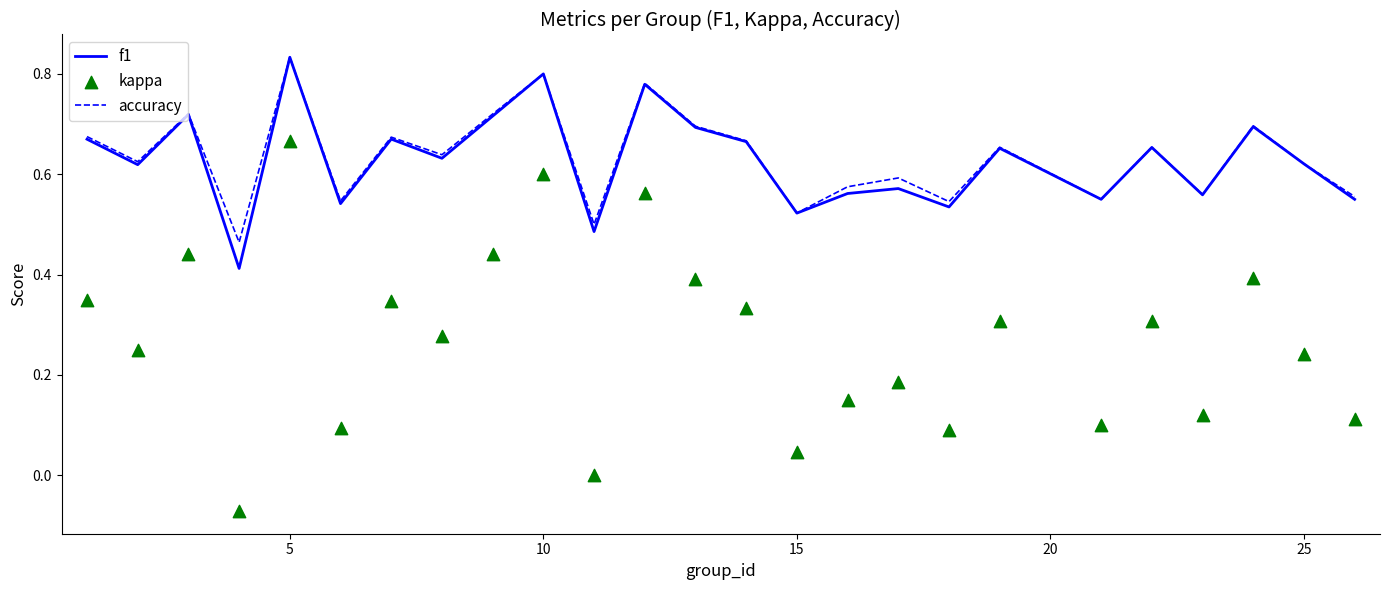

At how many categories does at least one series exceed 0?

25